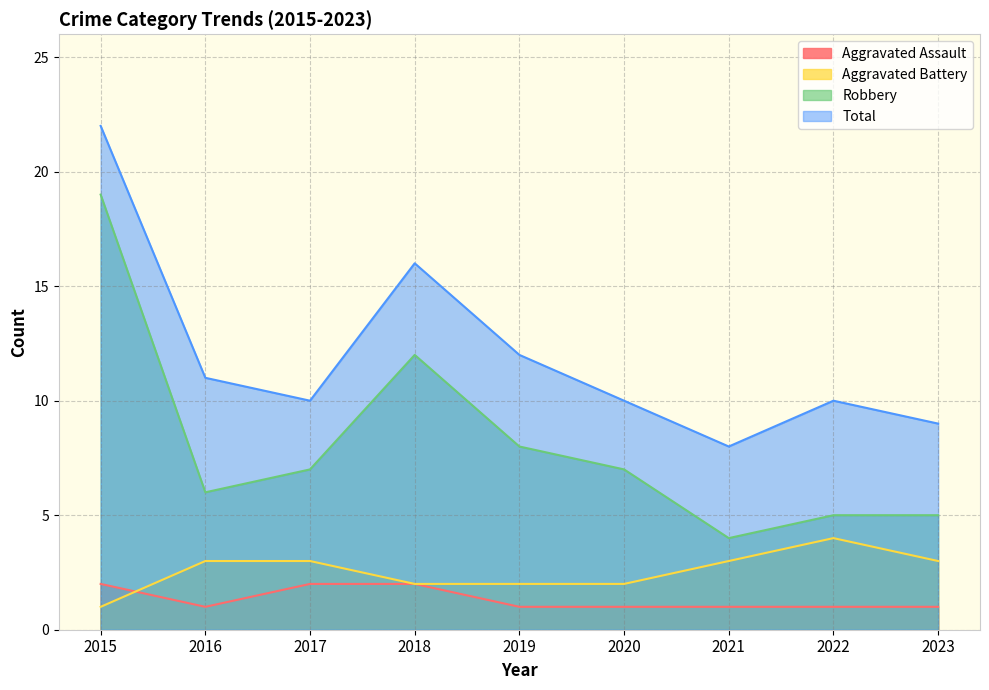

How many interior local peaks does the Robbery series have?

1